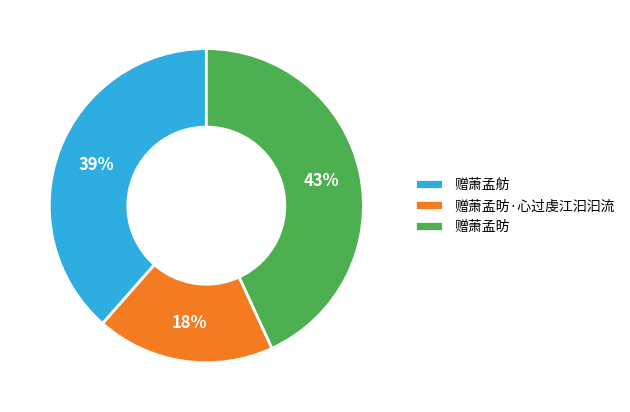

Do 赠萧孟昉 and 赠萧孟昉·心过虔江汩汩流 together represent more than half of the pie?

Yes